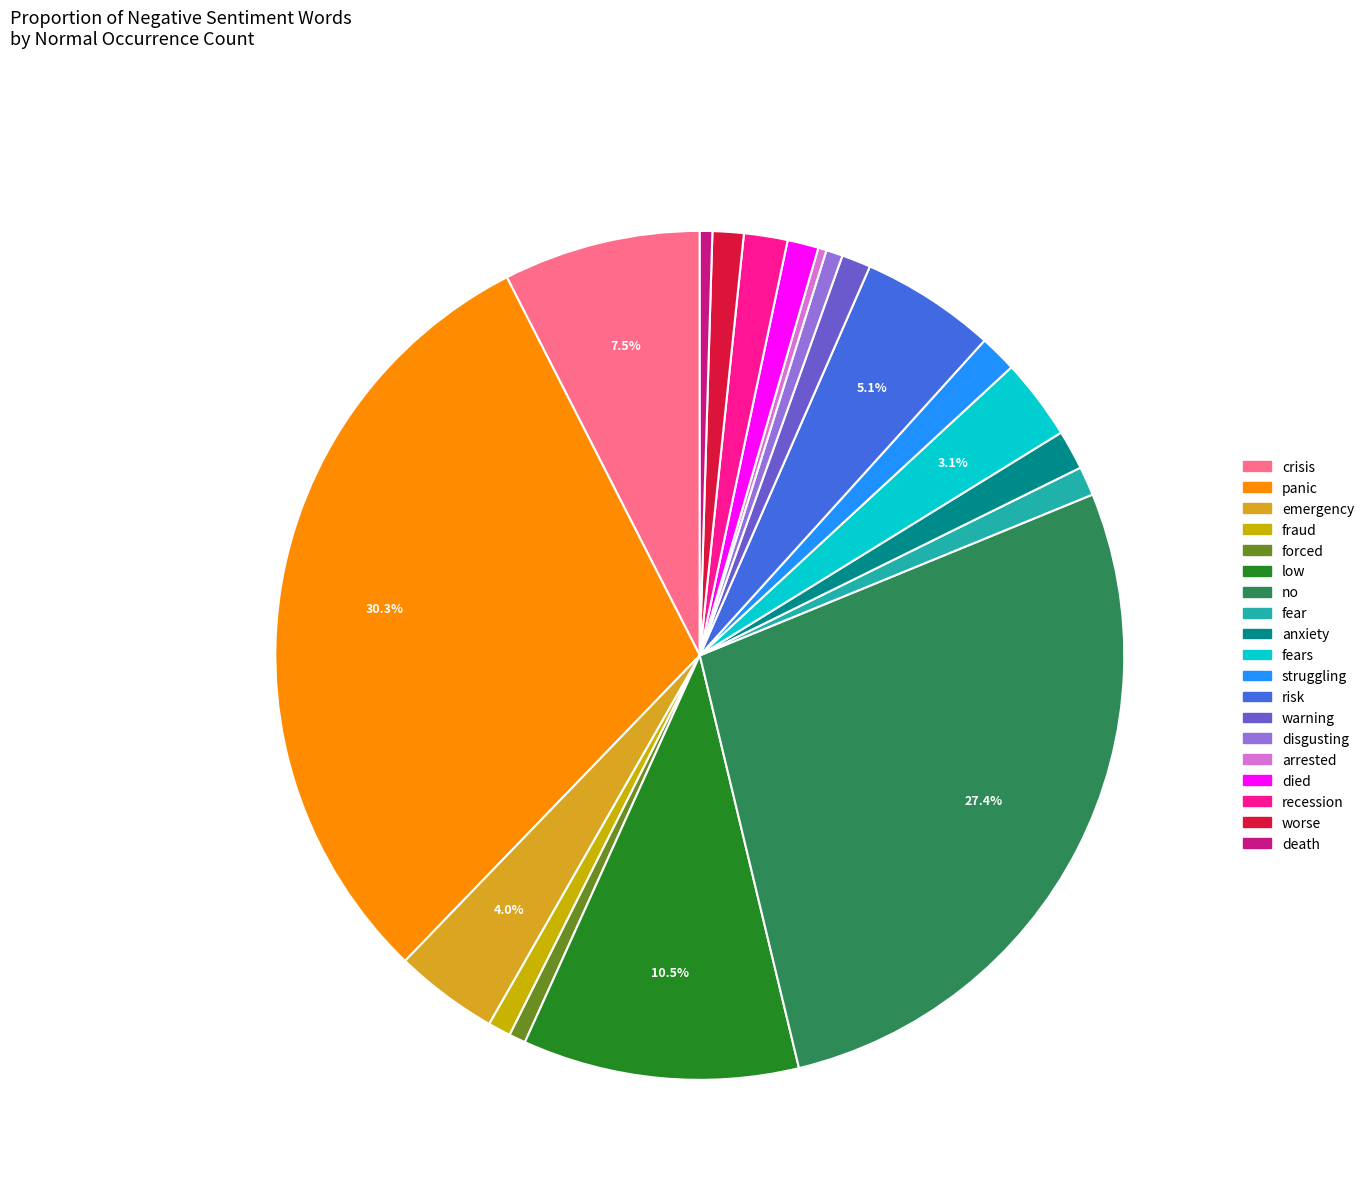

Which slice is the largest?

panic